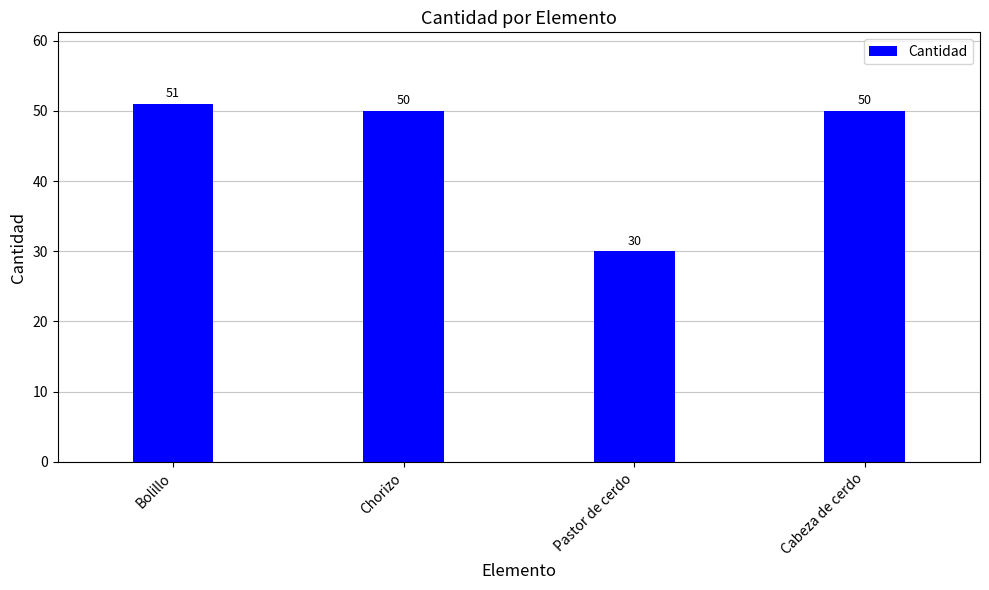

Does the chart contain stacked bars?

No